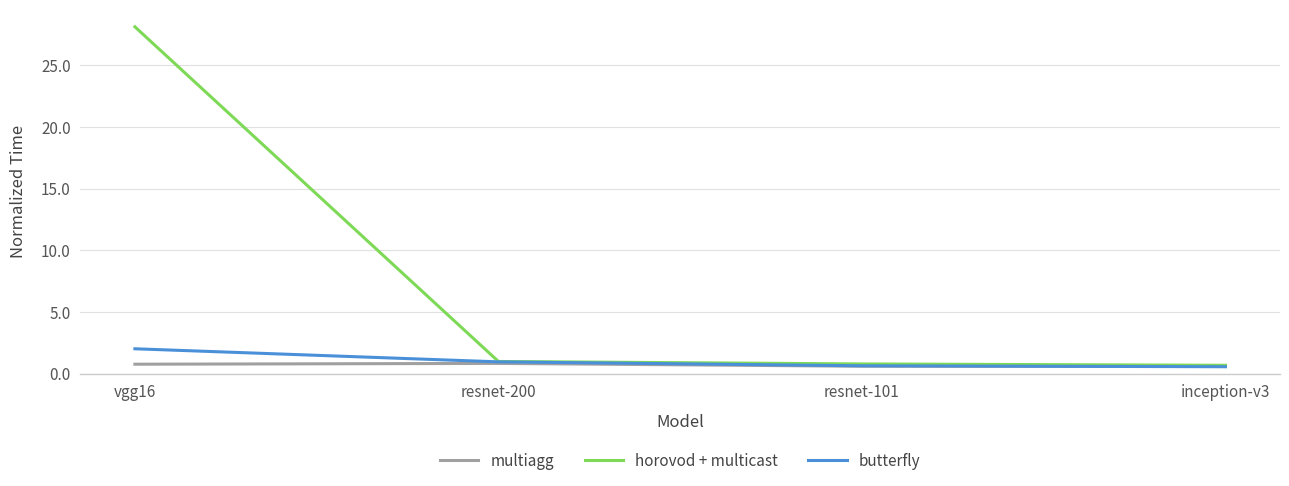

Rank the series by their maximum value, from lowest to highest.

multiagg, butterfly, horovod + multicast